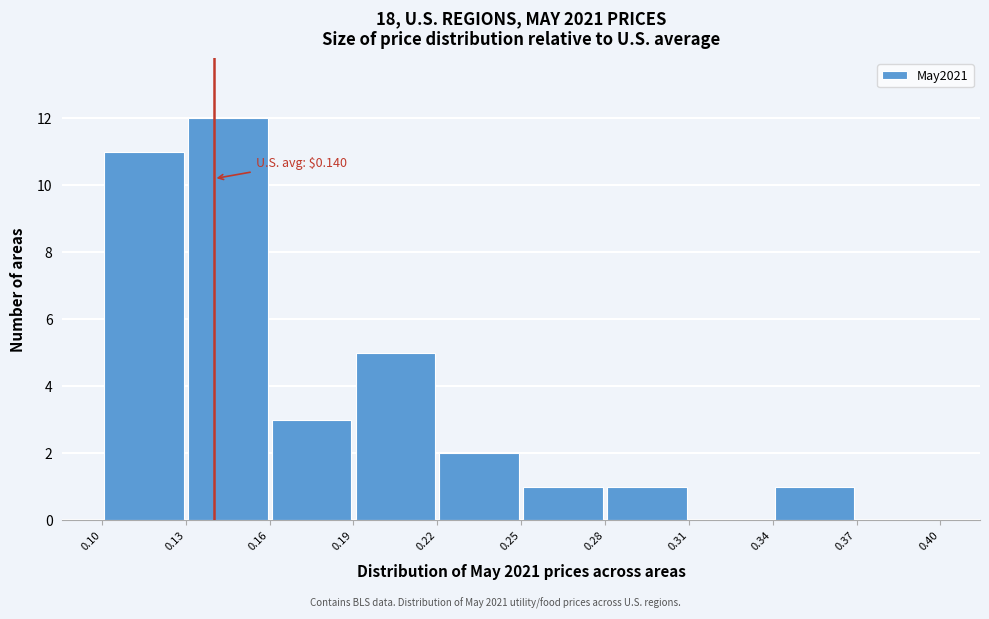

Which range on the x-axis has the tallest bar?

0.13 to 0.16